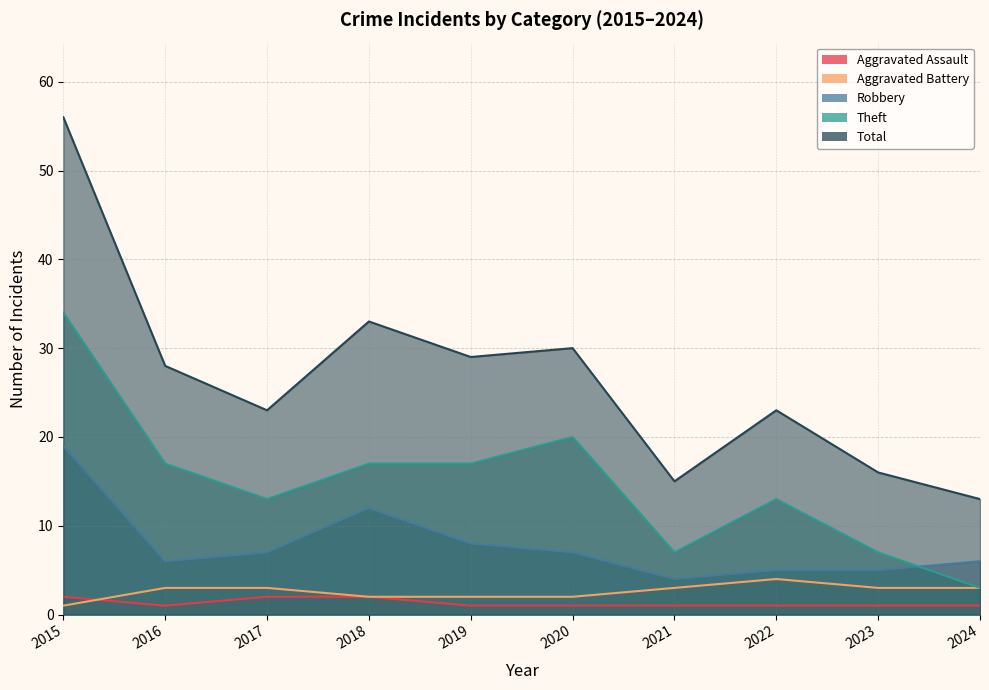

What is the difference between the second highest and minimum values in the Theft series?

17